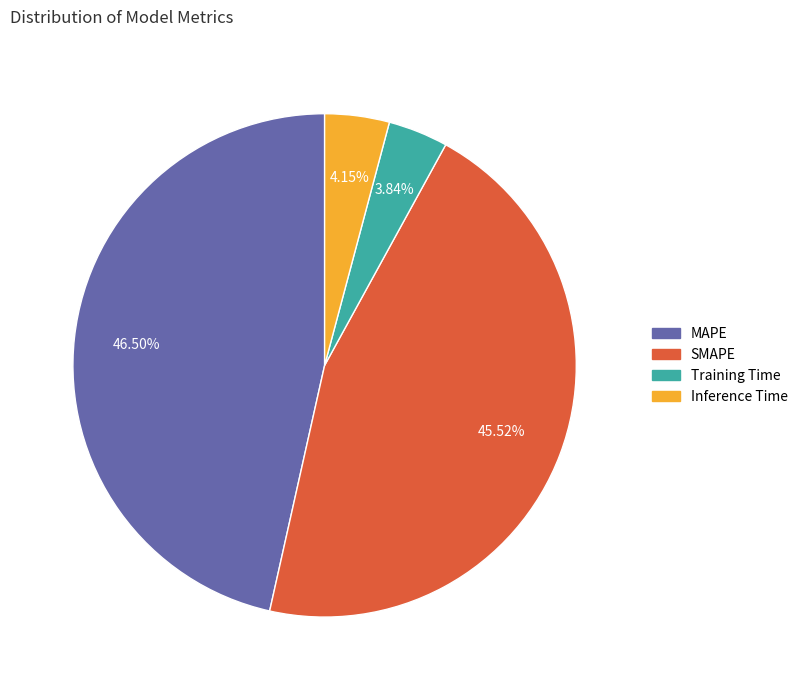

To the nearest percent, what is the average slice percentage?

25%